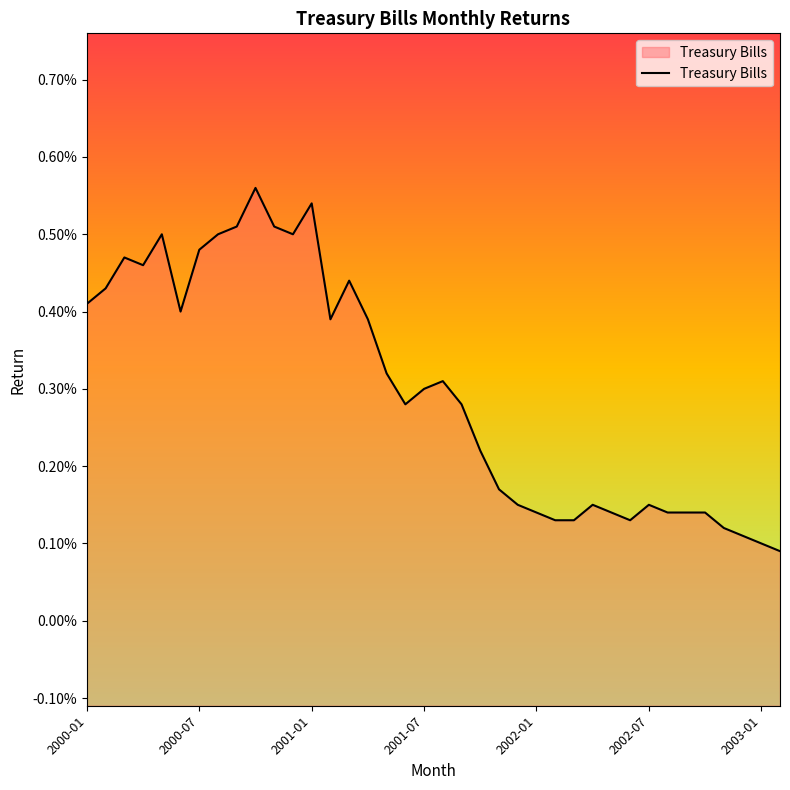

The value at 10 is 0.0. True or false?

False